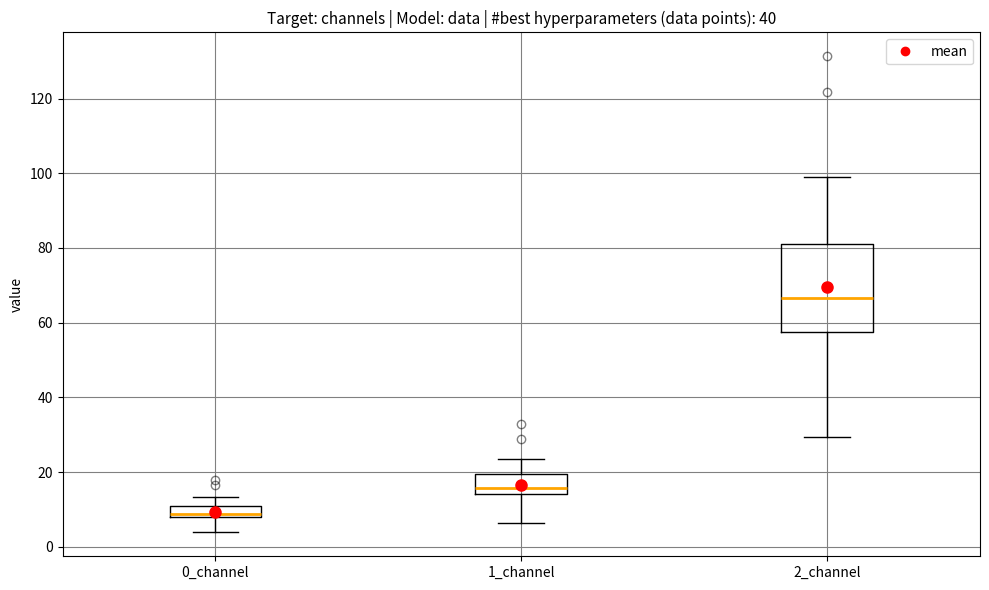

Comparing the boxes themselves (not the whiskers), which one is the tallest?

2_channel